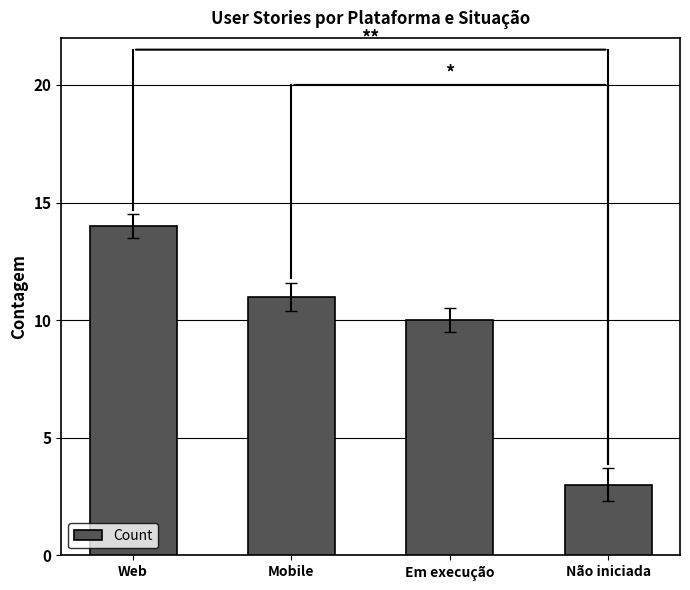

Reading left to right, what are all the values shown in this chart?

14	11	10	3